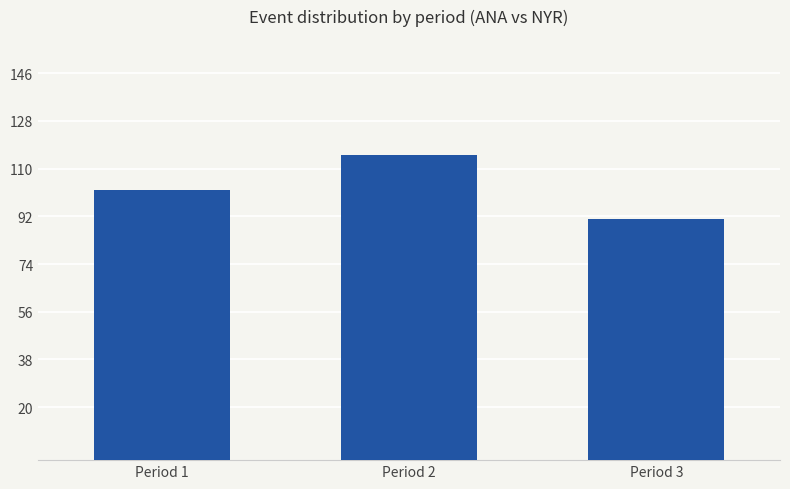

Reading left to right, transcribe all the data shown in this chart.

102	115	91